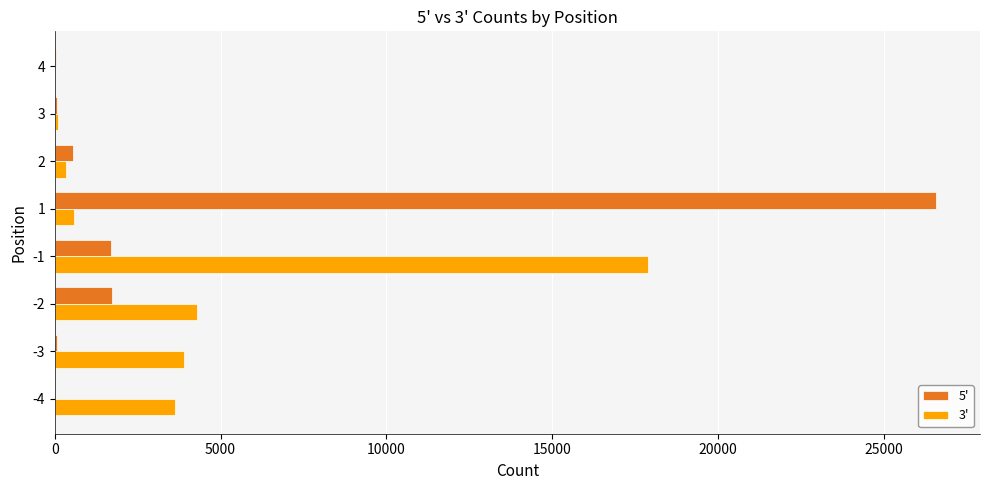

How many categories are shown in the chart?

8